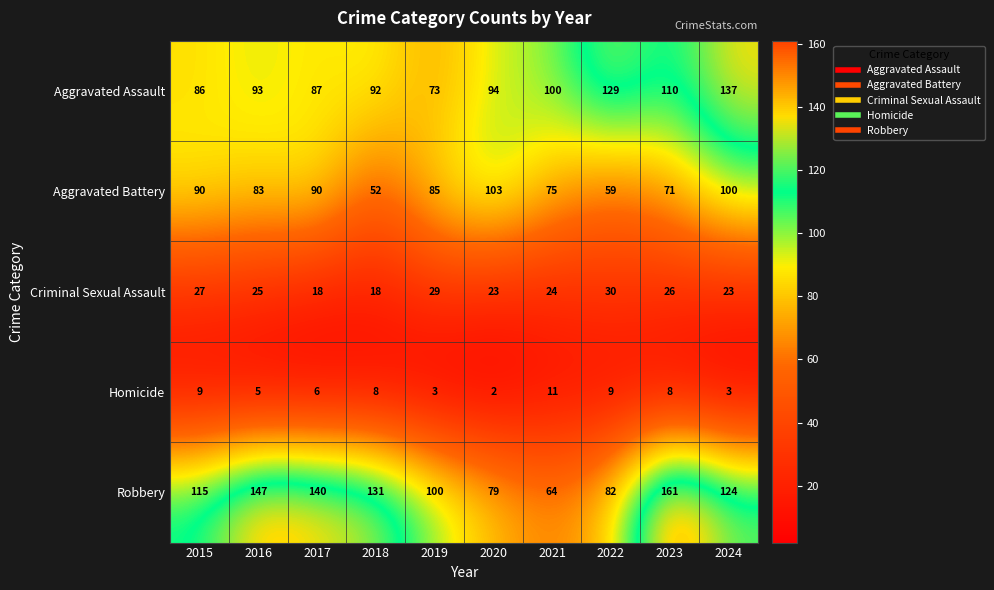

Which category has the lowest value across all series?

2020